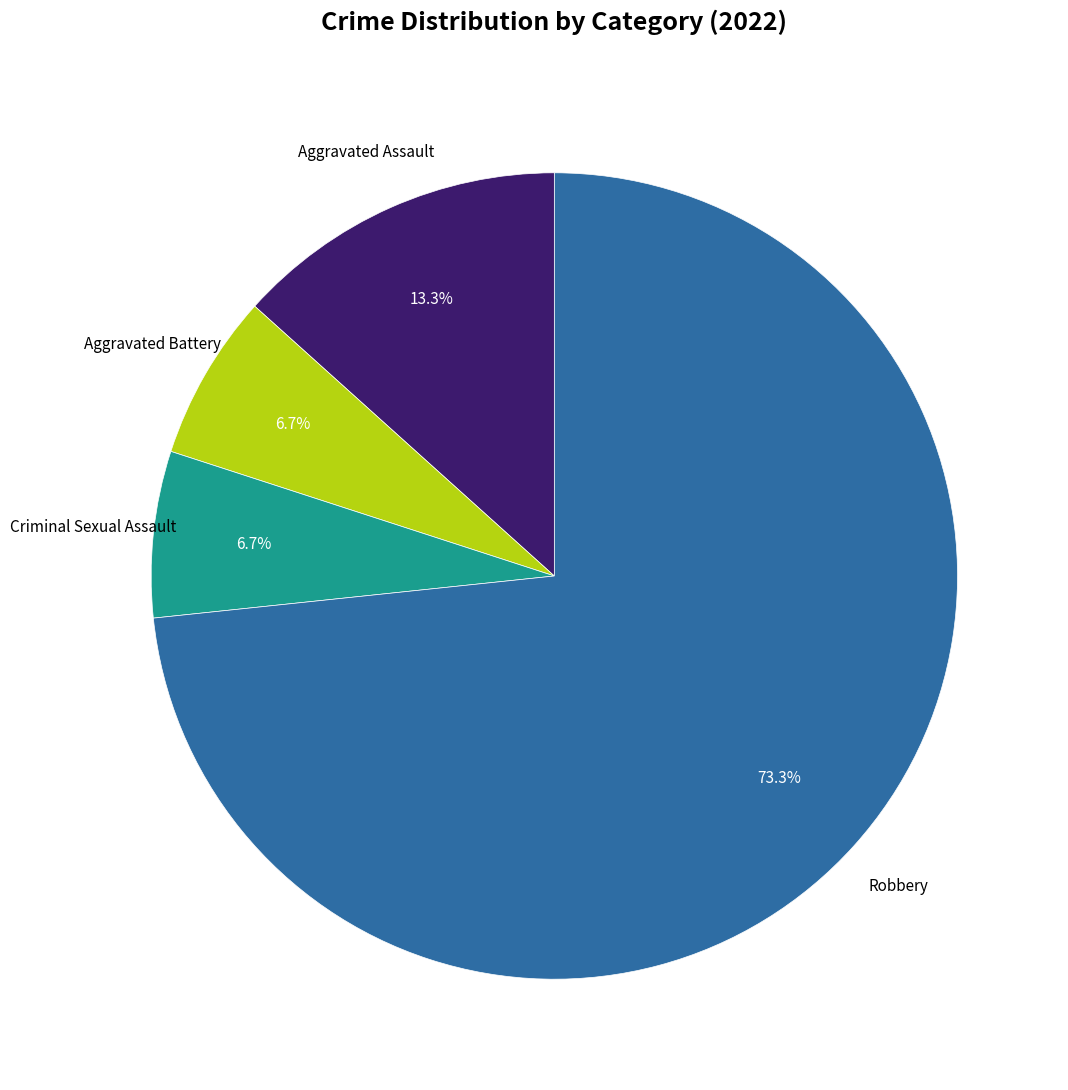

Does any single category account for the majority?

Yes